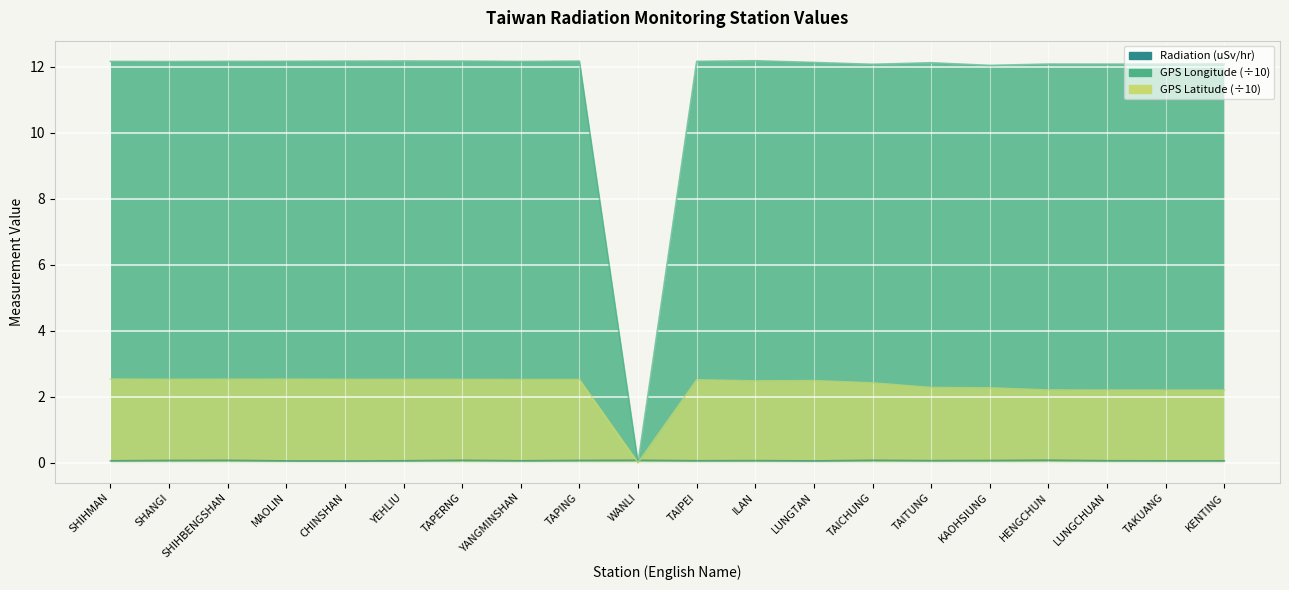

What is the total value across all series at YANGMINSHAN?

14.7